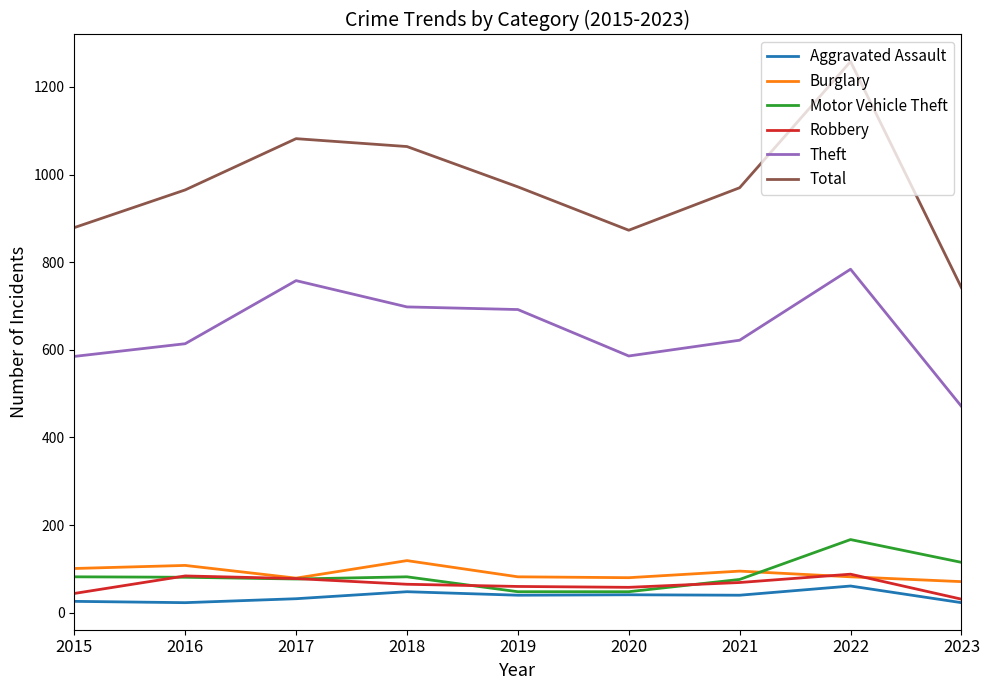

What is the minimum value for Total?

742